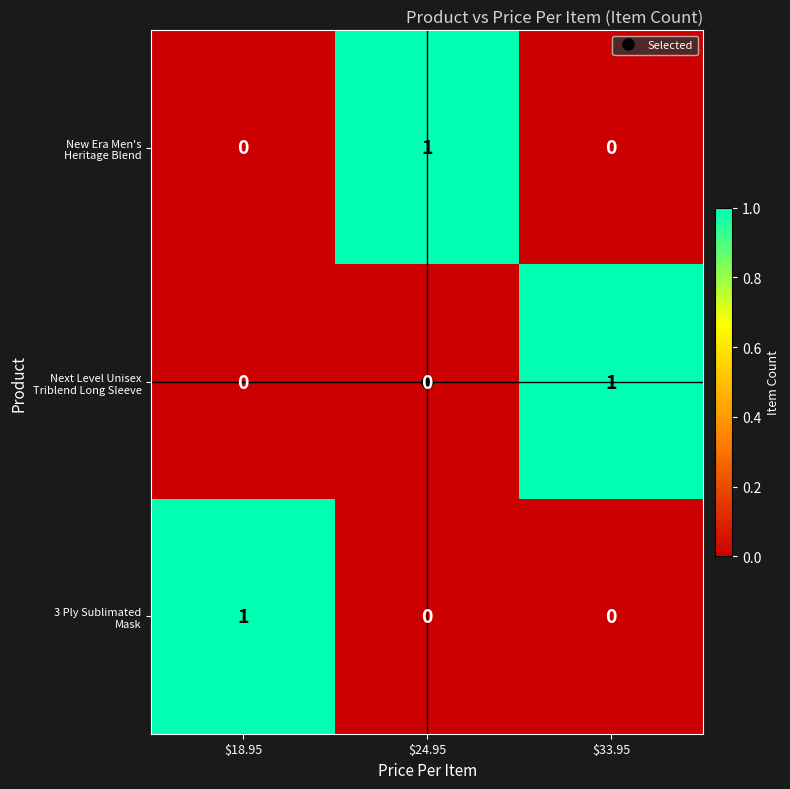

At how many categories does at least one series exceed 0?

3